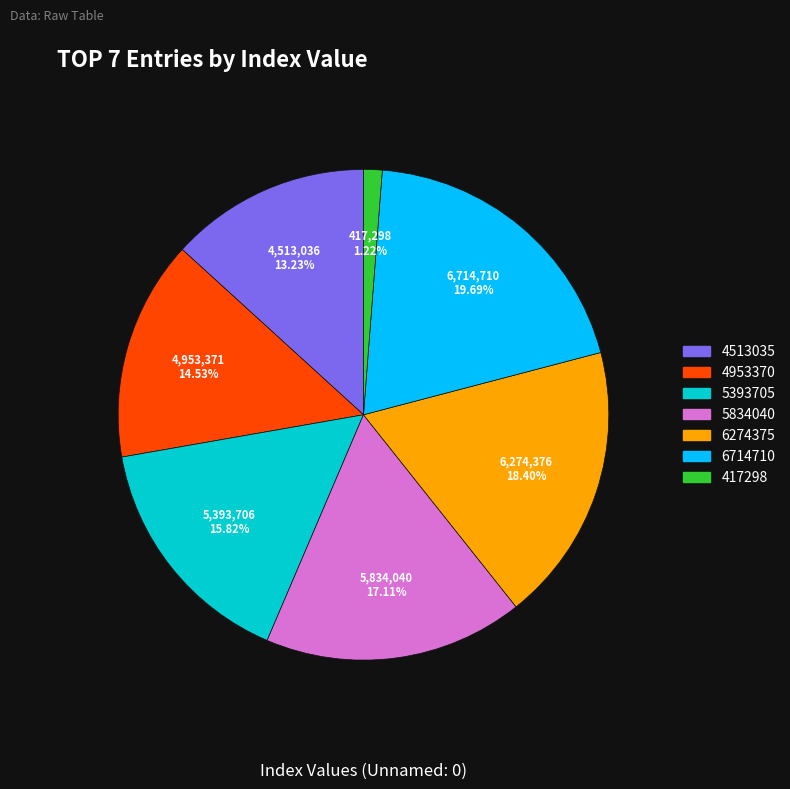

Does any single category account for the majority?

No